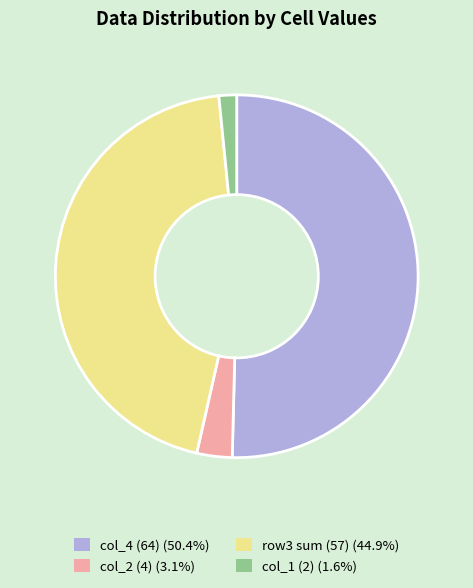

Is there any slice that represents more than half of the pie?

Yes